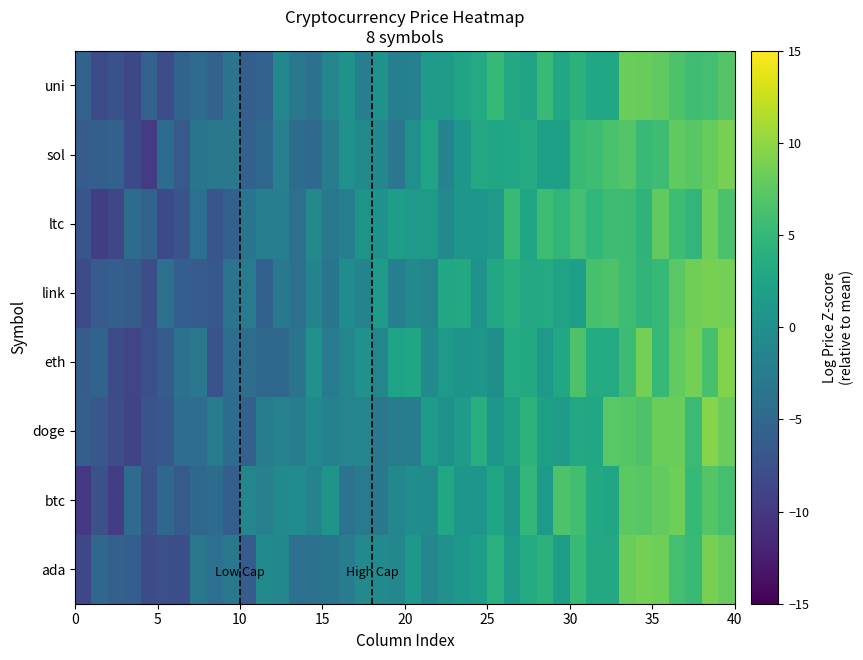

List the series in order of their peak value, highest first.

doge, eth, ada, link, sol, ltc, btc, uni